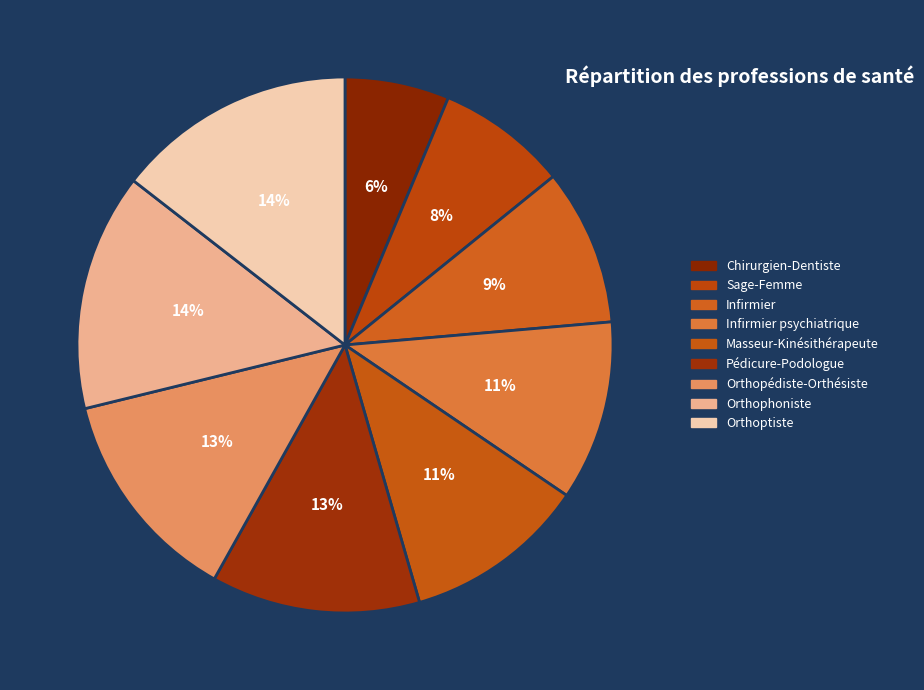

Between Orthophoniste and Orthopédiste-Orthésiste, which is larger?

Orthophoniste